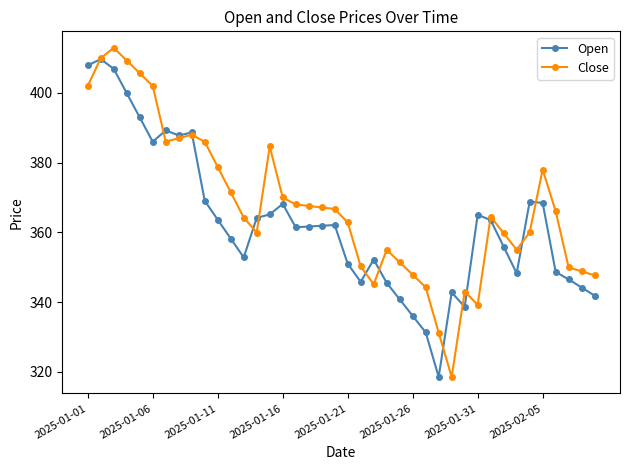

What is the highest value of the Open series?

409.7